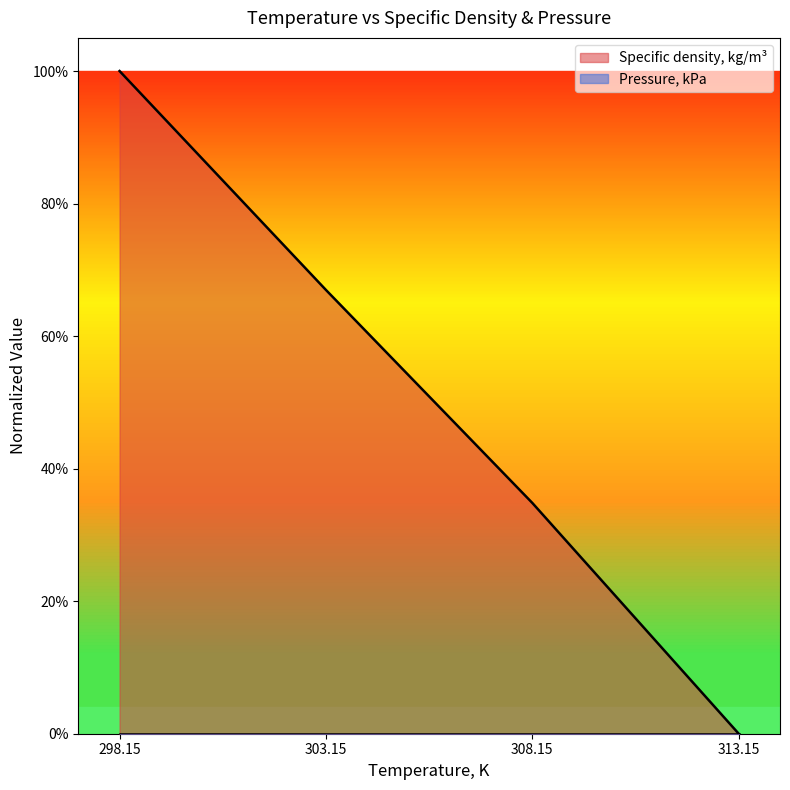

Which has a higher value, 303.15 or 298.15?

298.15